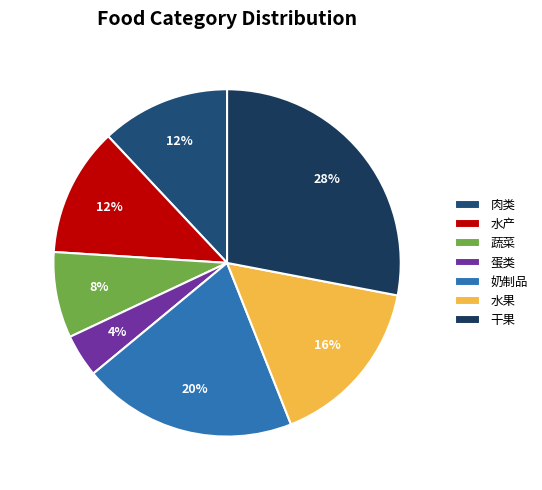

Is it true that 干果 is 28% of the pie?

True